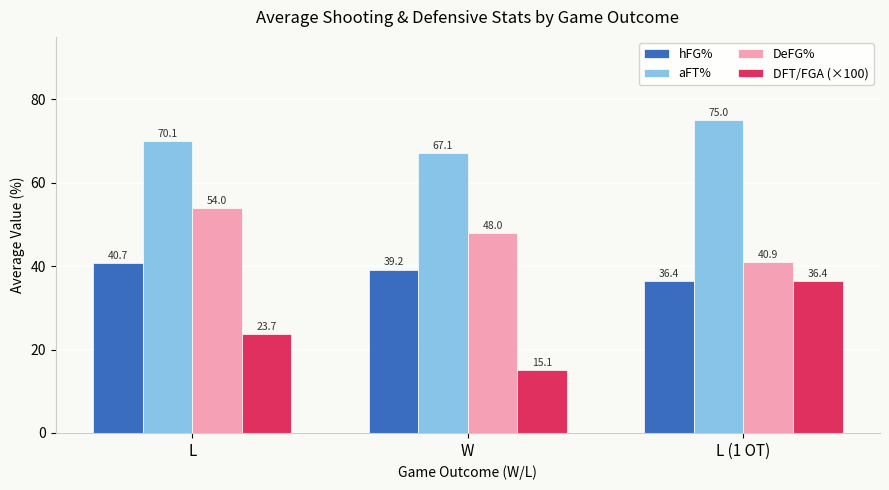

Is it true that hFG% equals 10.2 at L (1 OT)?

False